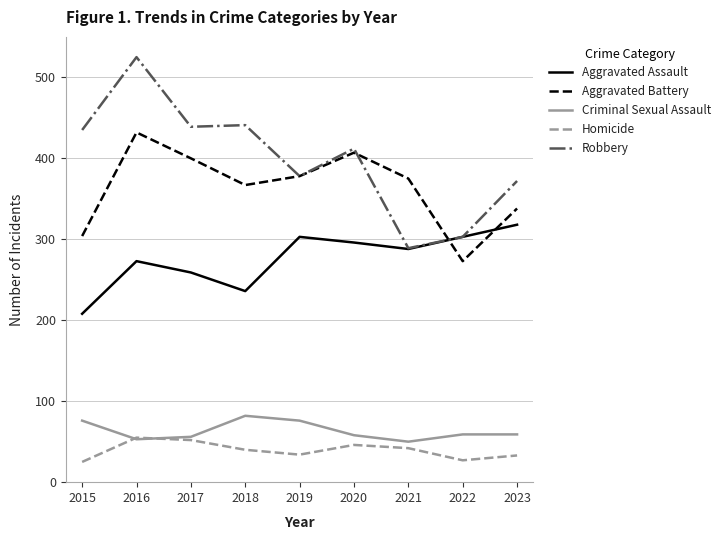

What is the difference between the maximum and minimum values in the Homicide series?

30